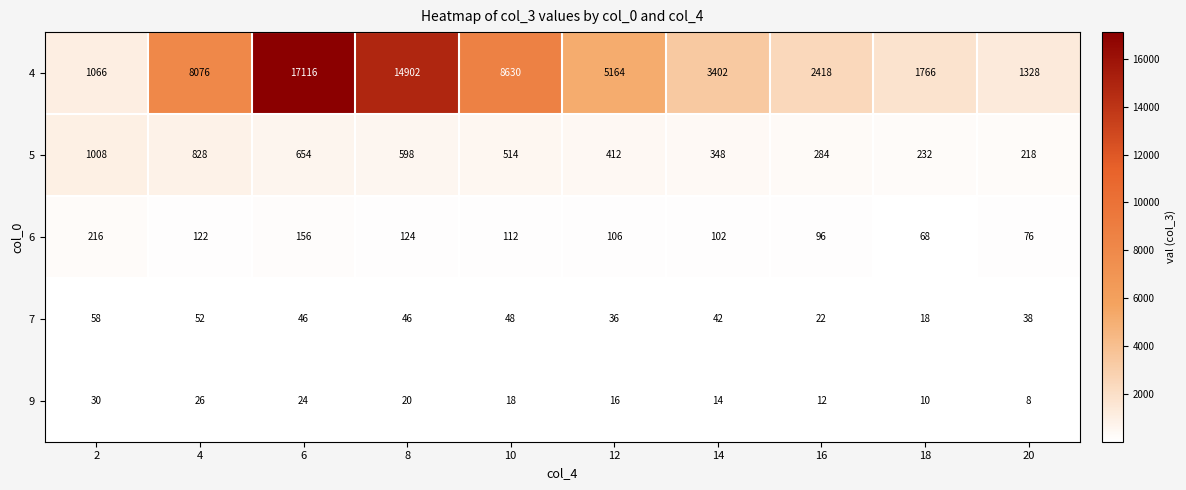

Rank the series by their maximum value, from highest to lowest.

4, 5, 6, 7, 9